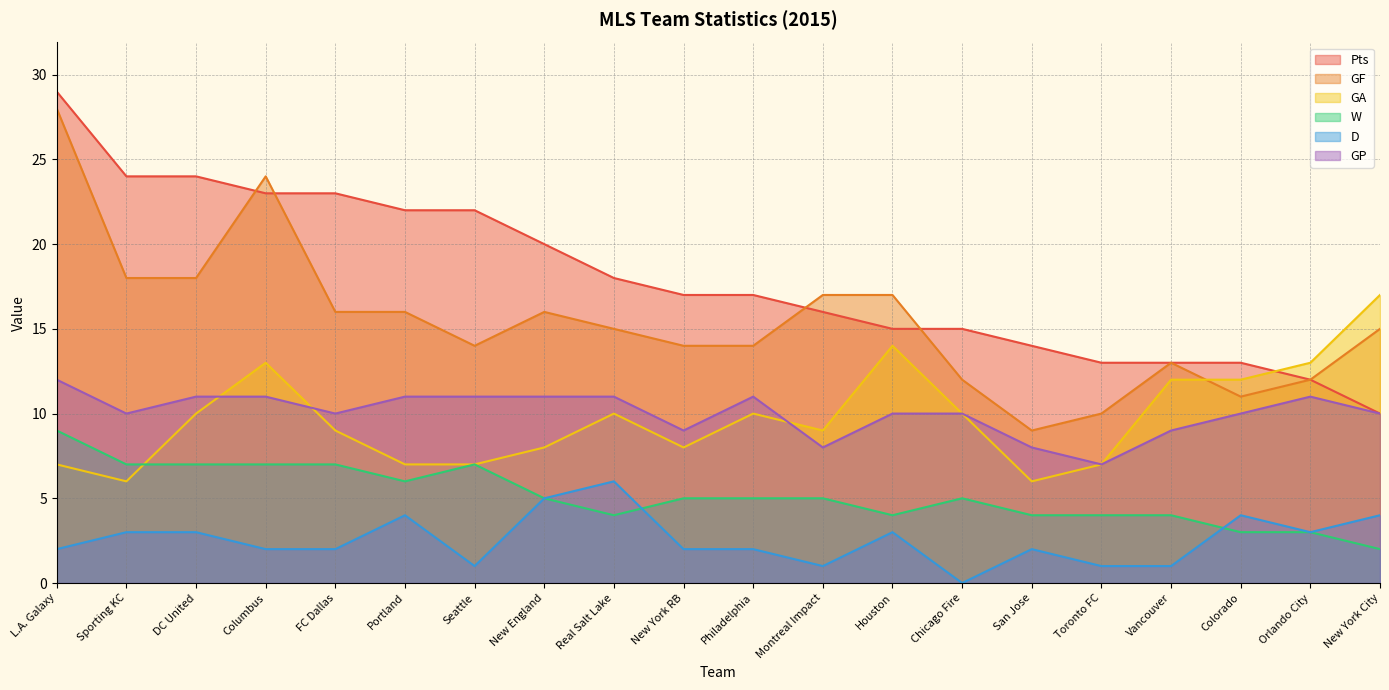

Which has a higher value, Portland or Chicago Fire?

Portland